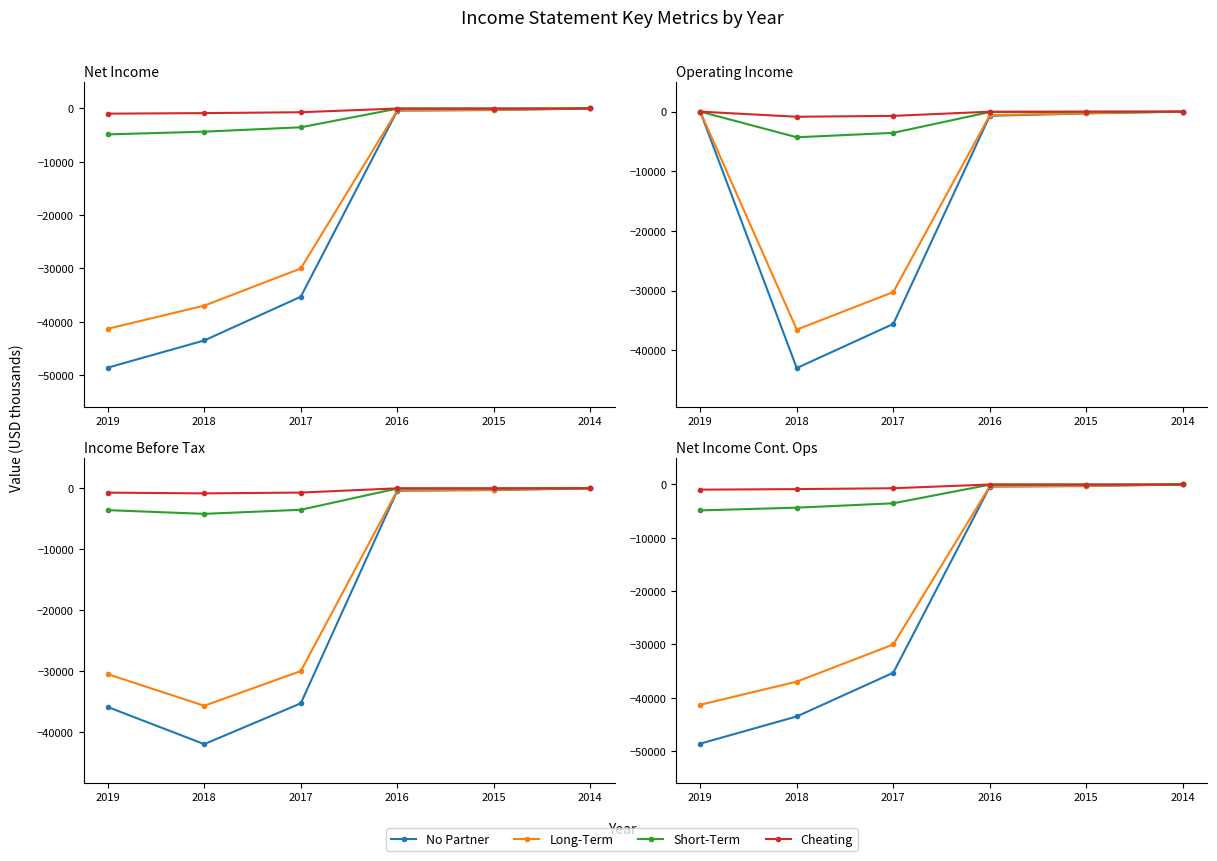

How many categories are shown in the chart?

6